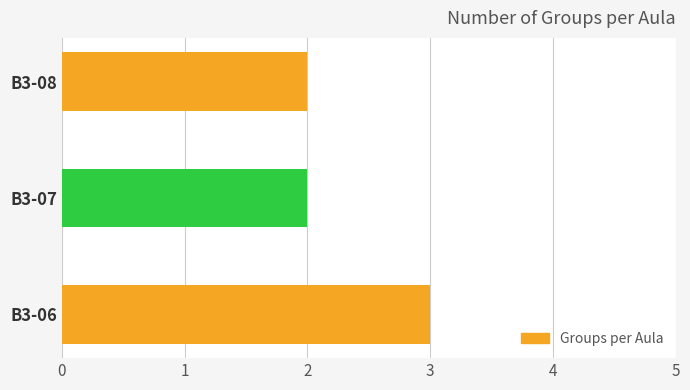

How many values are between 2 and 3?

3